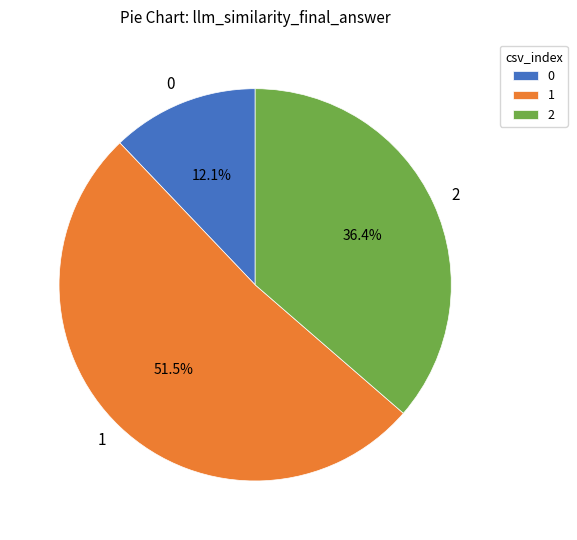

True or false: 1 accounts for 38% of the total.

False